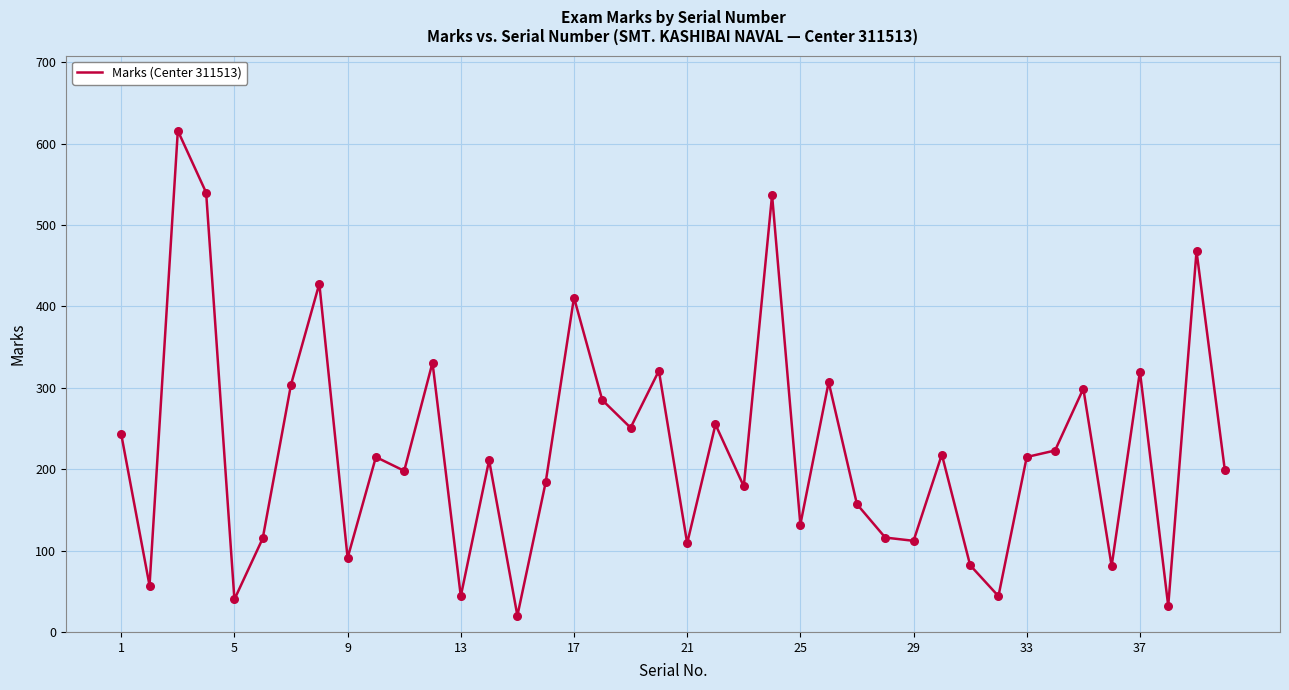

What is the difference between the maximum and minimum values?

596